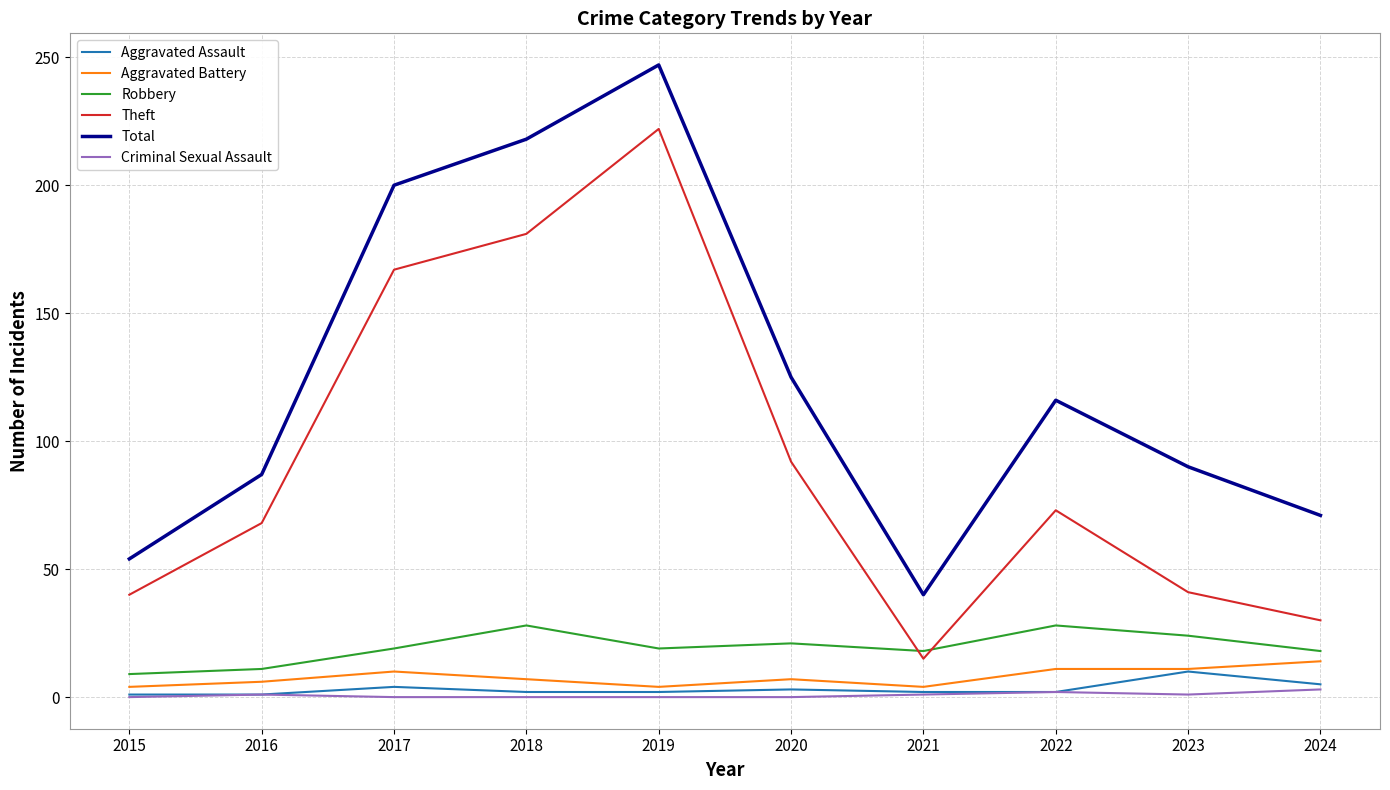

What are all the series names shown in the legend?

Aggravated Assault, Aggravated Battery, Robbery, Theft, Total, Criminal Sexual Assault